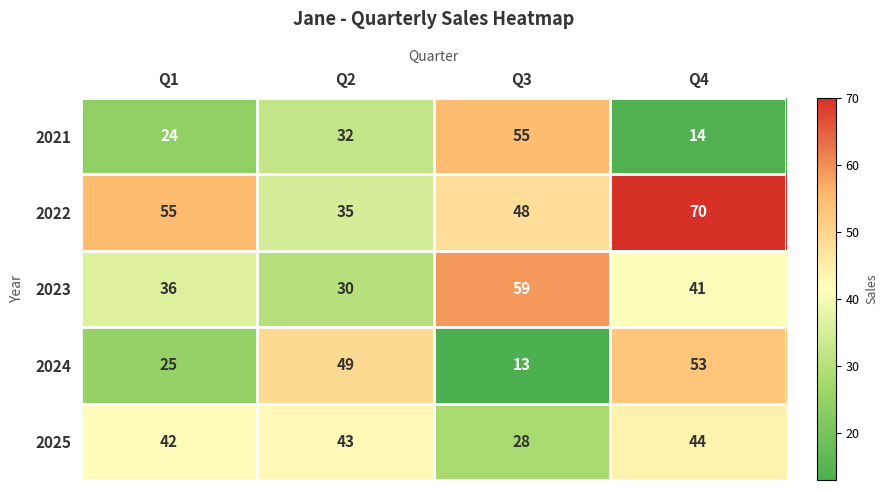

What is the average value of the 2021 series?

31